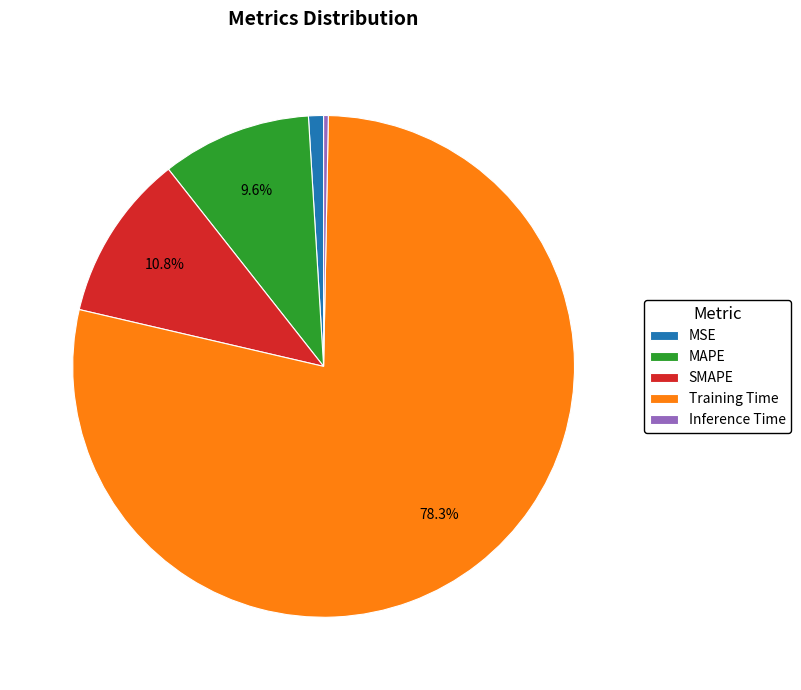

True or false: MSE accounts for 1% of the total.

True